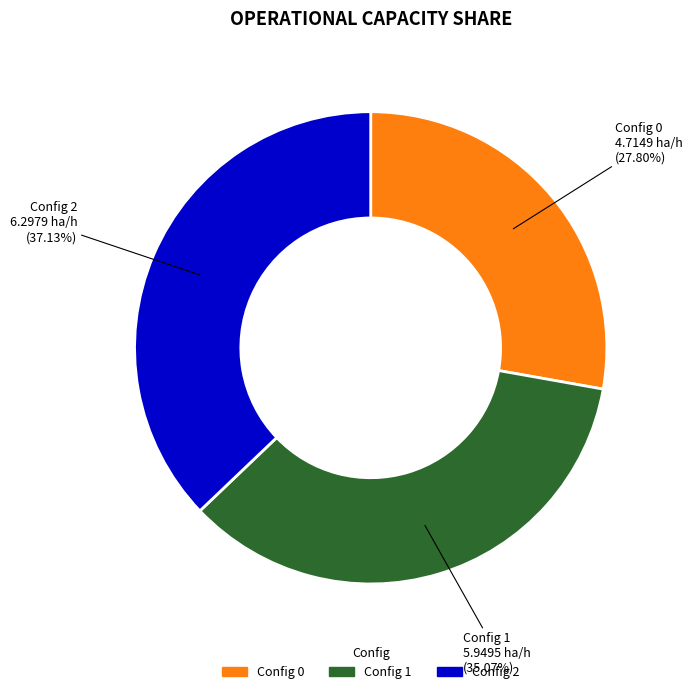

Does any single category account for the majority?

No